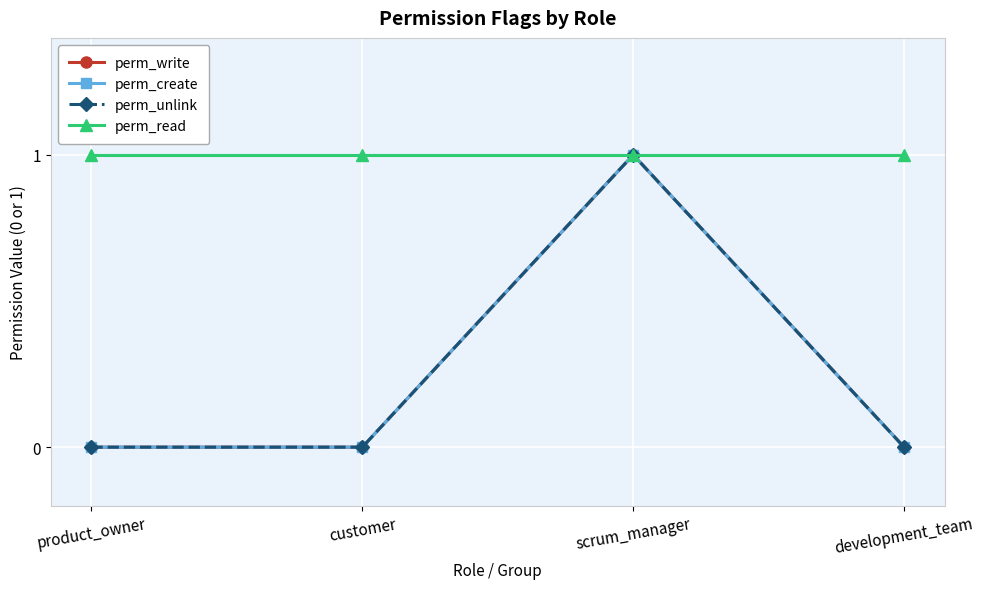

Is this an area chart (filled region under the line)?

No